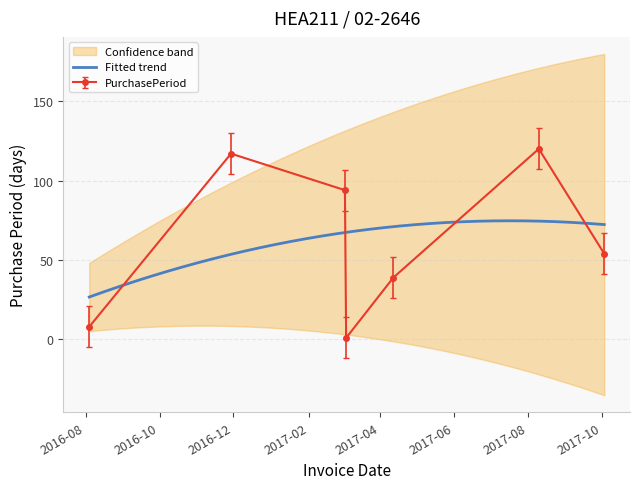

What is the ratio of the value at 2016-08-04 to the value at 2017-08-10?

0.1